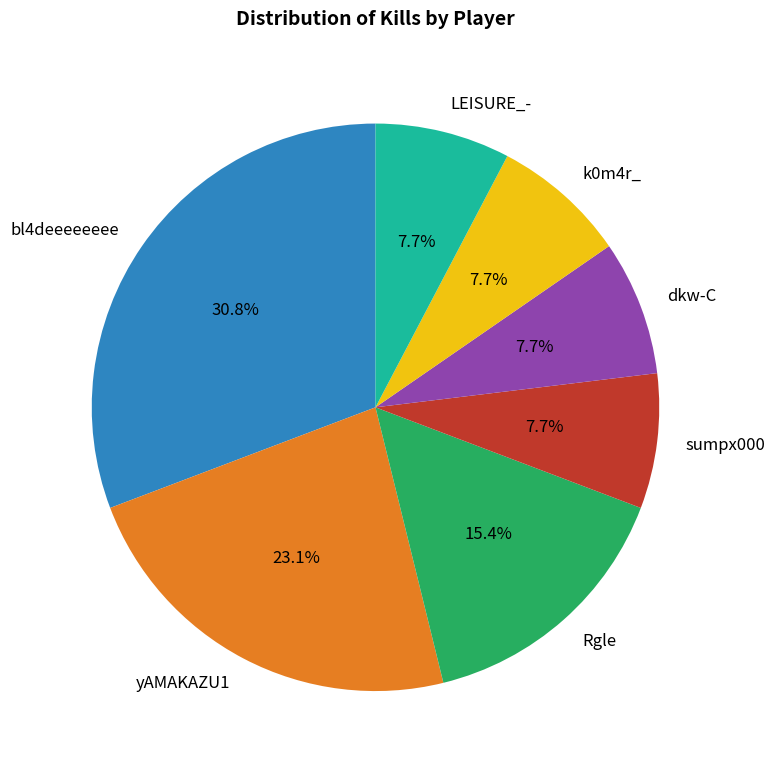

The Rgle slice represents 15% of the pie. True or false?

True